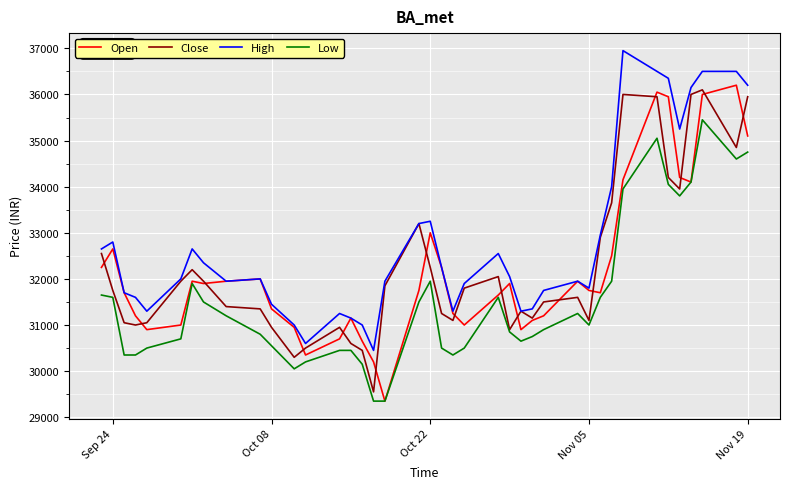

What is the smallest value displayed?

29350